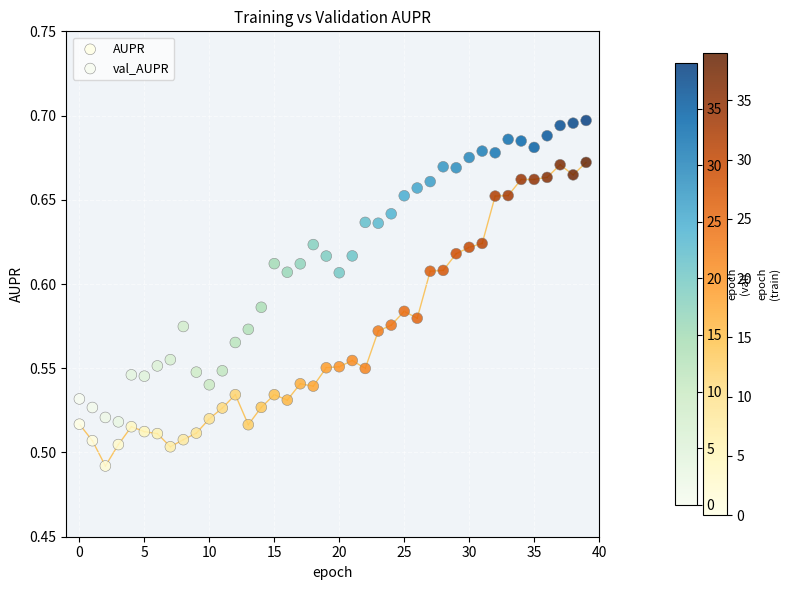

Which series reaches the minimum Y coordinate?

AUPR